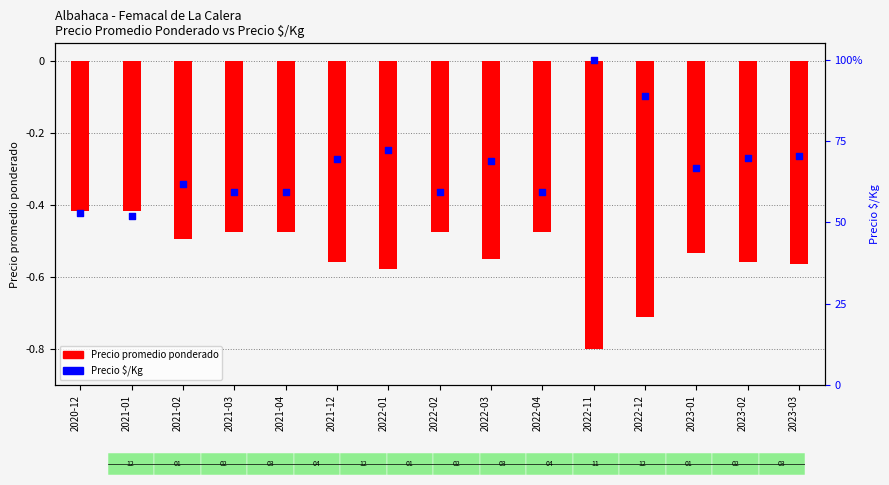

What is the ratio of the value at 2023-03 to the value at 2023-02?

1.0